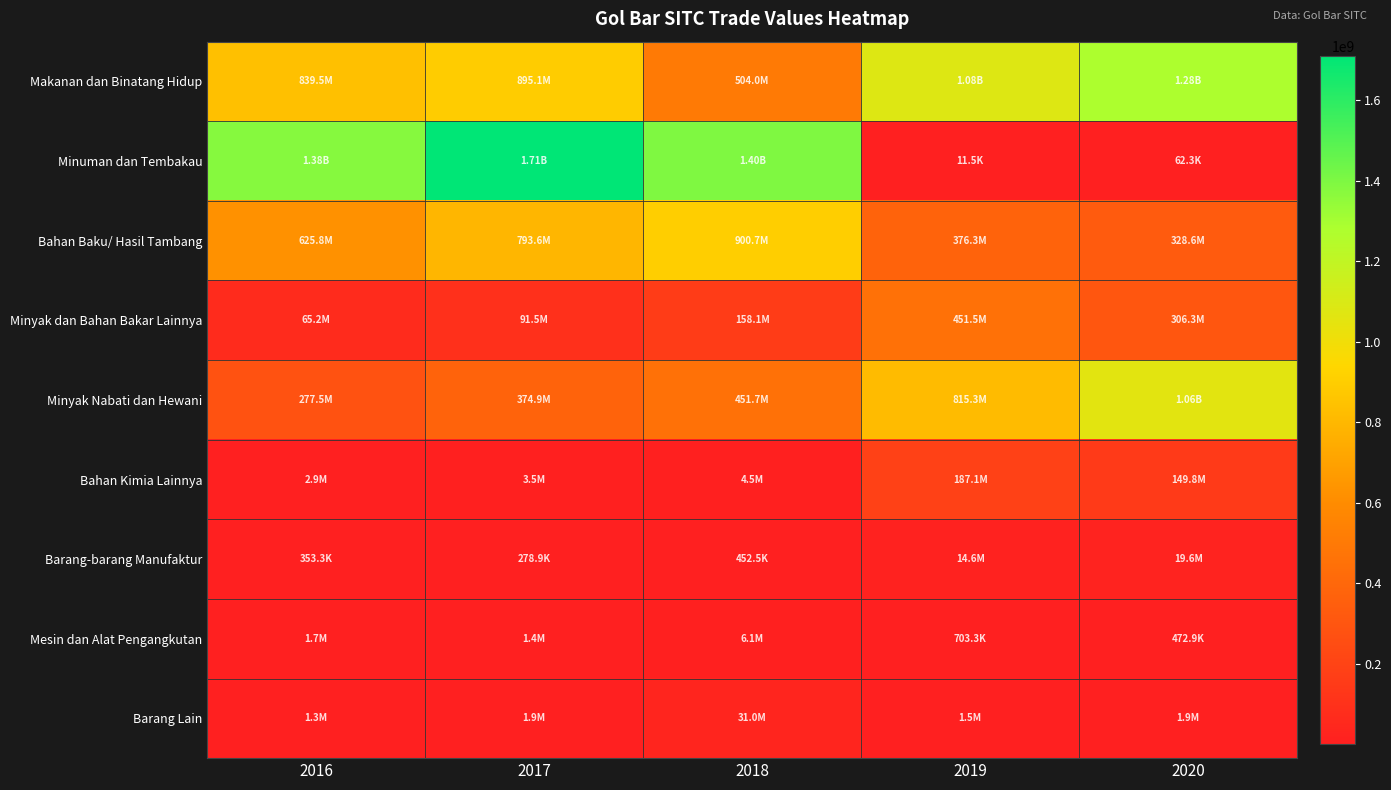

At which category is the sum across all series the highest?

2017